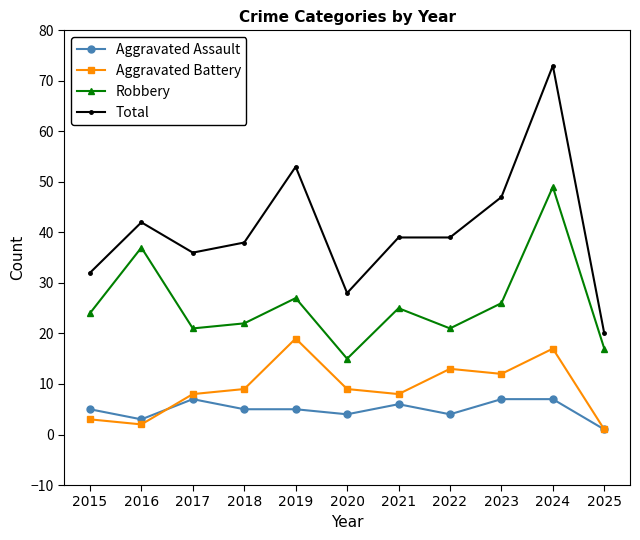

What is the difference between the Aggravated Battery values at 2024 and 2018?

8